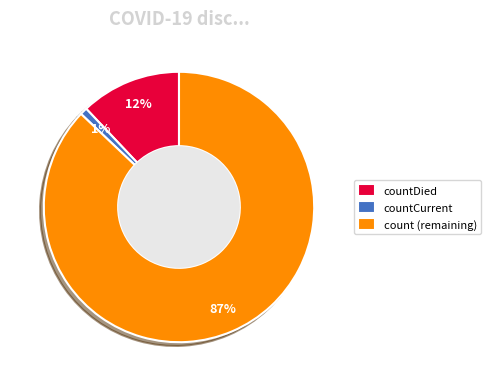

To the nearest percent, what is the average slice percentage?

33%